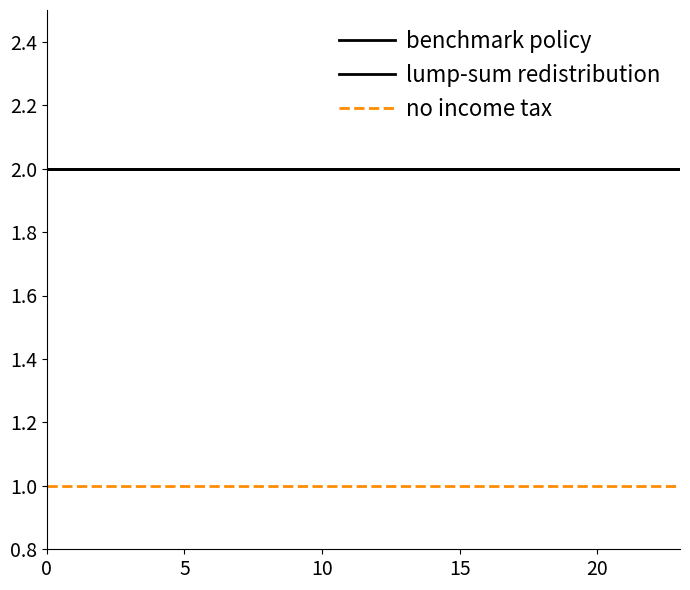

Does the chart display data point markers on the line(s)?

No